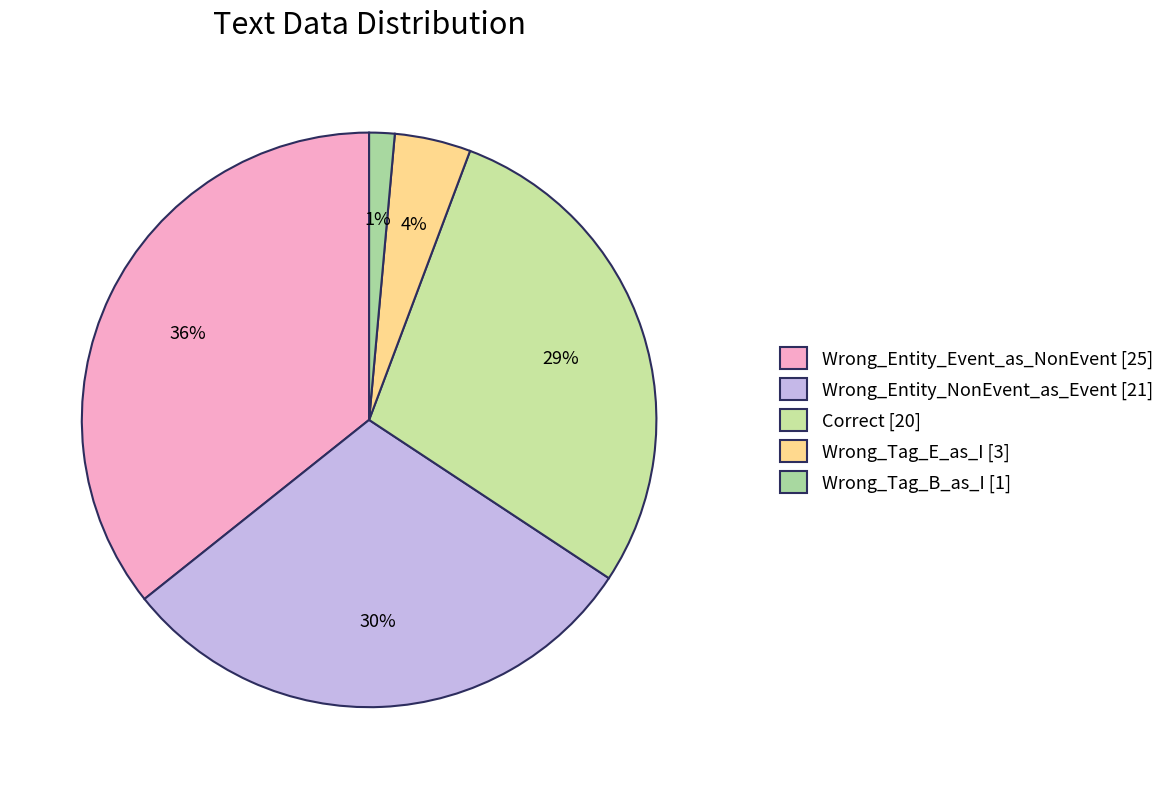

The Wrong_Tag_B_as_I slice represents 14% of the pie. True or false?

False